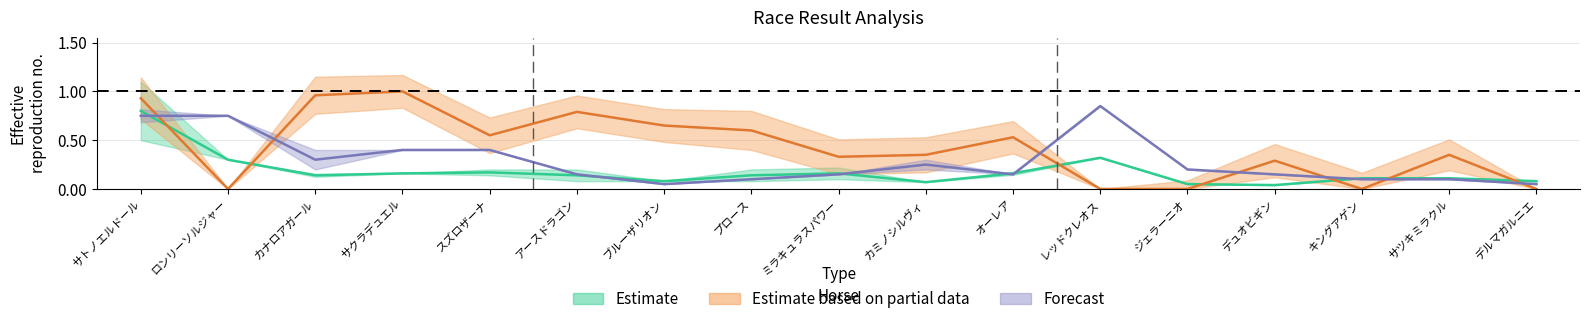

Reading left to right, what are all the values shown in this chart?

総合値: 0.8	0.3	0.1	0.2	0.2	0.1	0.1	0.1	0.2	0.1	0.2	0.3	0.1	0.0	0.1	0.1	0.1
AG値: 0.9	0.0	1.0	1.0	0.6	0.8	0.7	0.6	0.3	0.3	0.5	0.0	0.0	0.3	0.0	0.3	0.0
KI値: 0.8	0.8	0.3	0.4	0.4	0.1	0.1	0.1	0.1	0.2	0.1	0.8	0.2	0.1	0.1	0.1	0.1